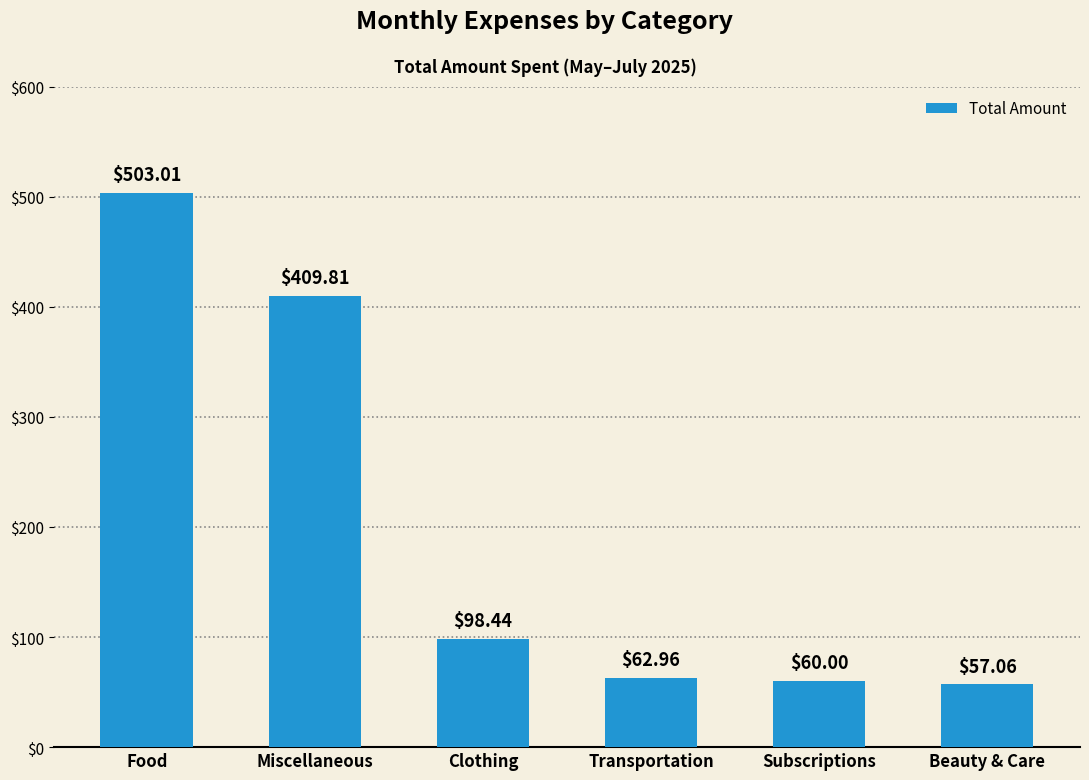

What is the label of the 6th bar from the left?

Beauty & Care